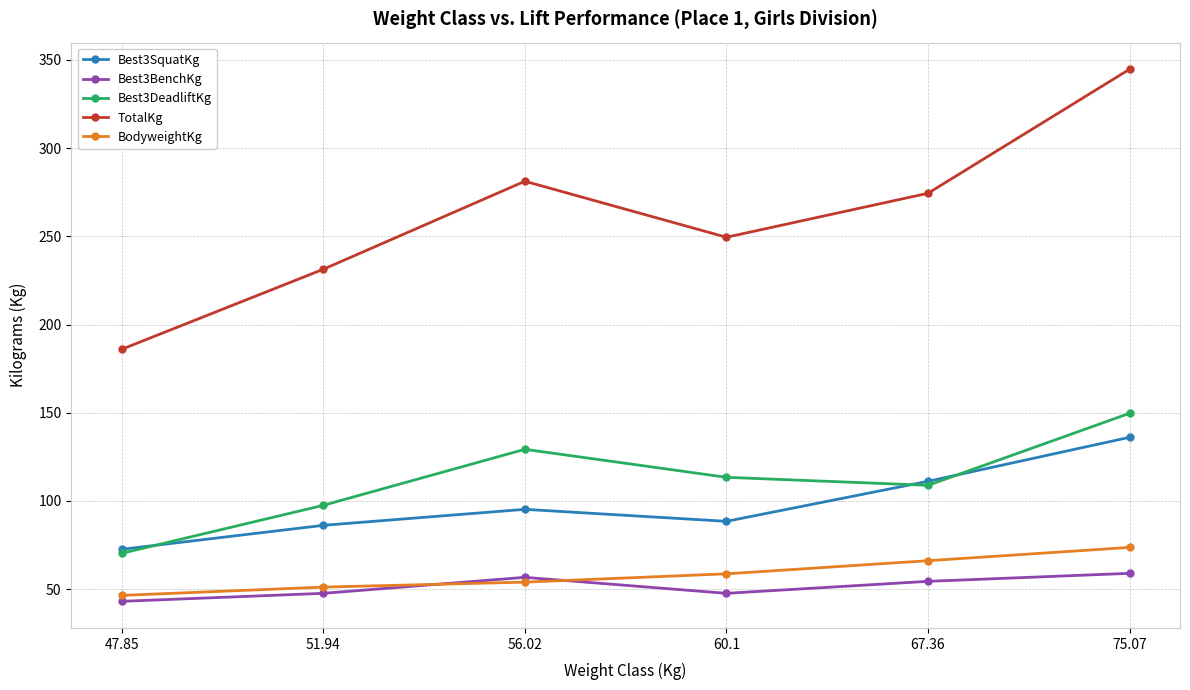

What is the label of the 5th point from the left?

67.36